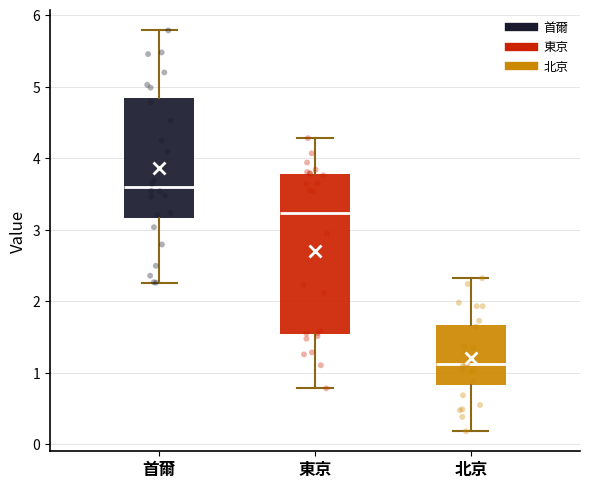

Which box's median line is the highest?

首爾